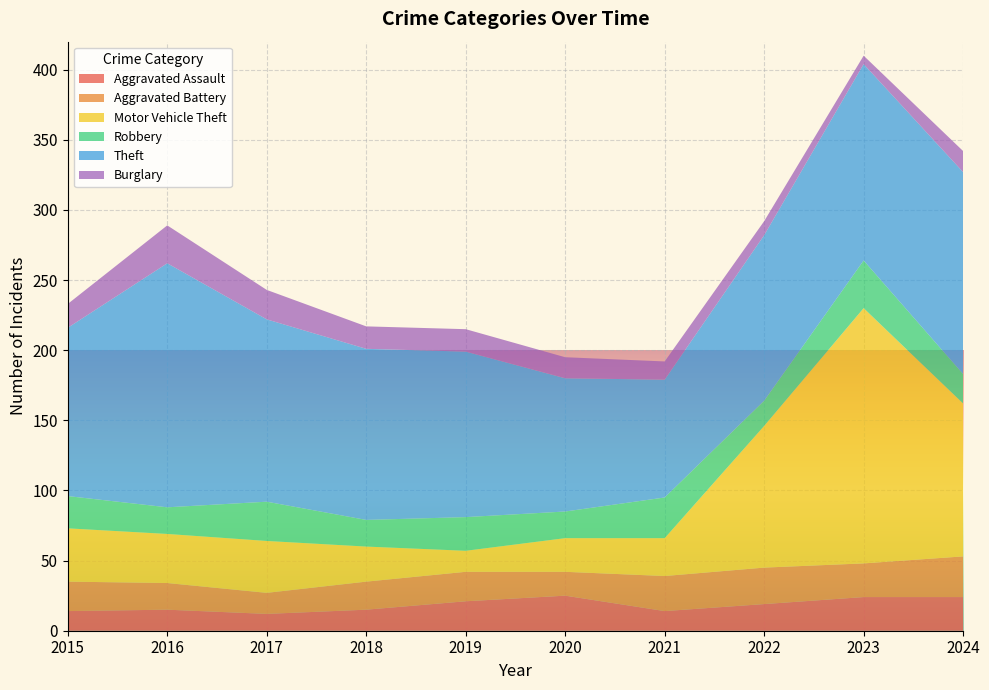

Reading left to right, list all the values displayed in this chart.

Aggravated Assault: 14	15	12	15	21	25	14	19	24	24
Aggravated Battery: 21	19	15	20	21	17	25	26	24	29
Motor Vehicle Theft: 38	35	37	25	15	24	27	101	182	109
Robbery: 23	19	28	19	24	19	29	18	34	21
Theft: 120	174	130	122	118	95	84	118	140	144
Burglary: 17	27	21	16	16	15	13	10	6	15